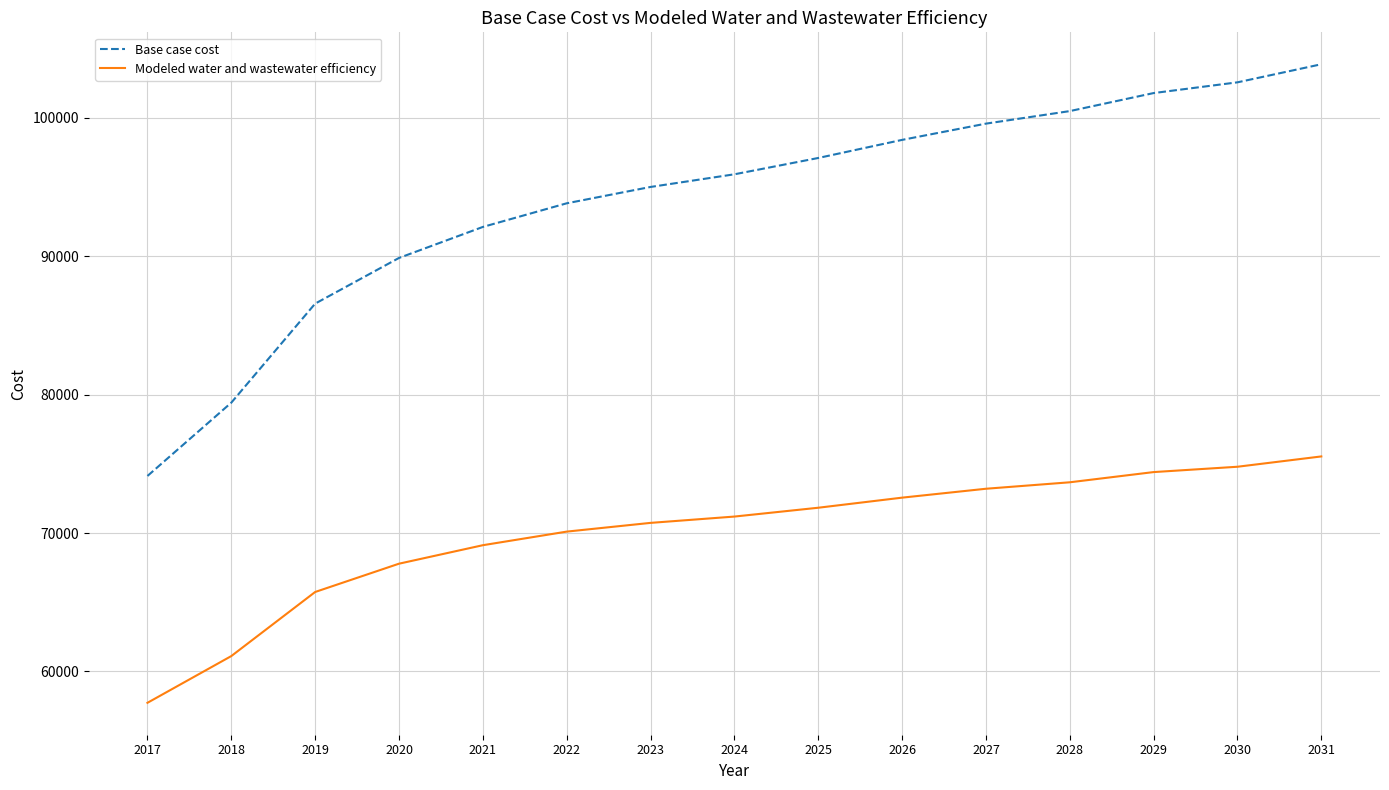

Is the value of Modeled water and wastewater efficiency at 2031 greater than the value of Base case cost at 2028?

No